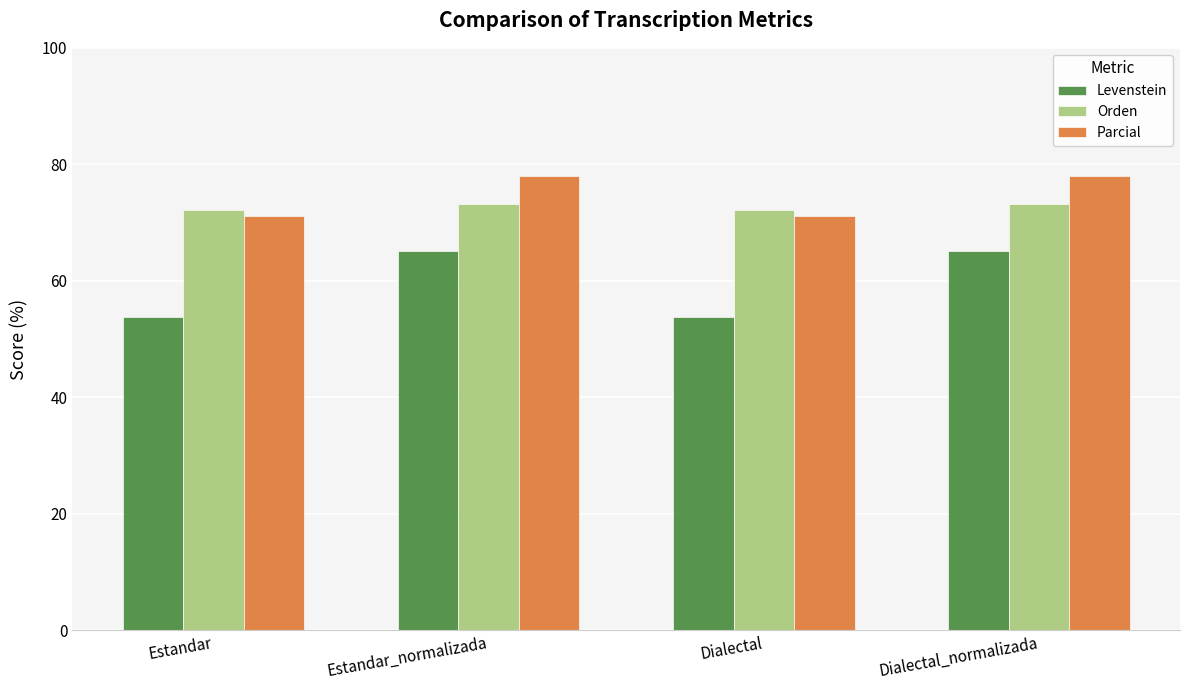

Reading left to right, extract all data points from this chart.

Levenstein: 53.8	65.1	53.8	65.1
Orden: 72.2	73.2	72.2	73.2
Parcial: 71.2	78.0	71.2	78.0